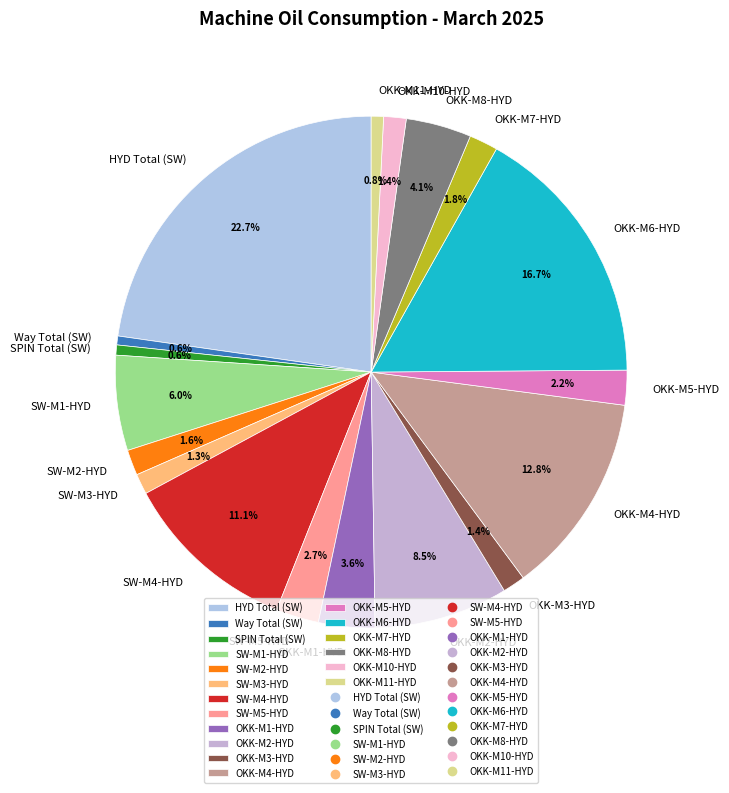

To the nearest percent, what is the difference between the SW-M2-HYD and SW-M5-HYD slice percentages?

1%